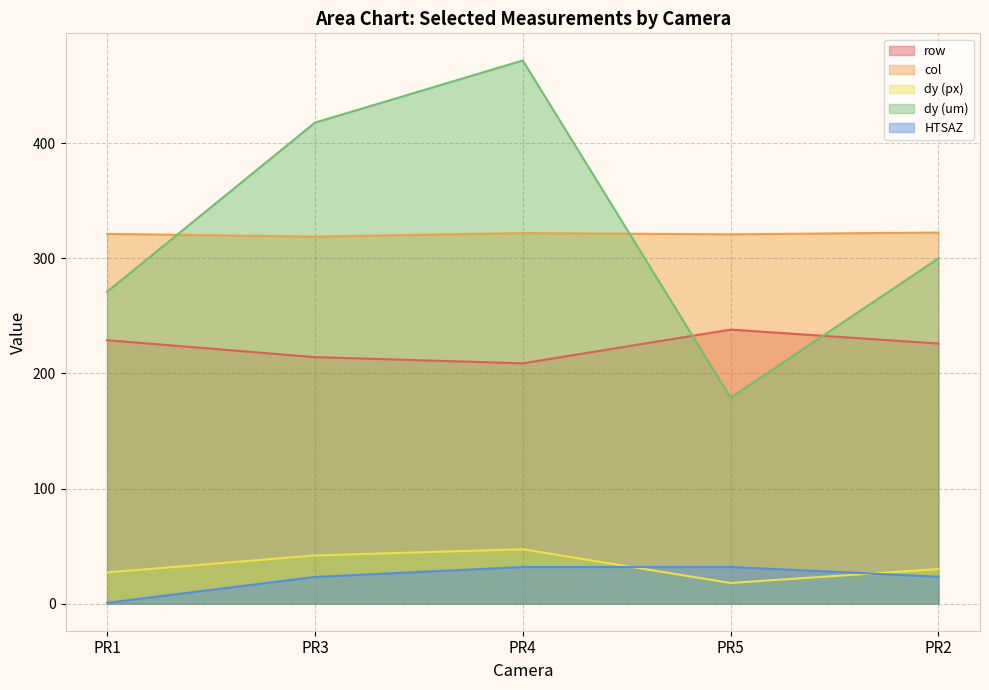

Between PR4 and PR2, which series saw the biggest shift?

dy (um)